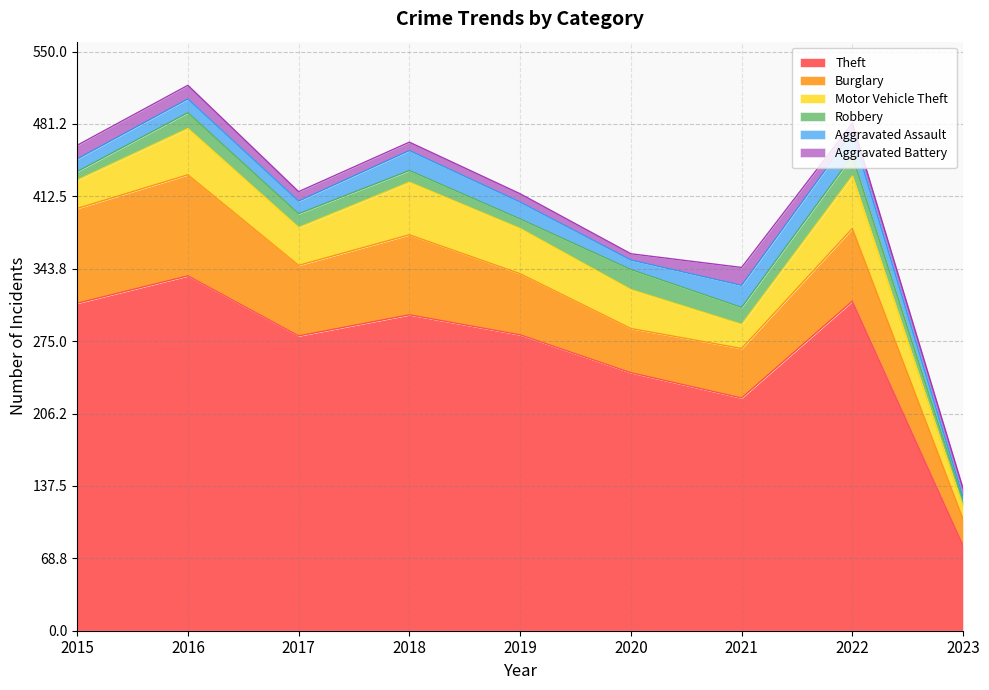

How many data points does each series have?

9